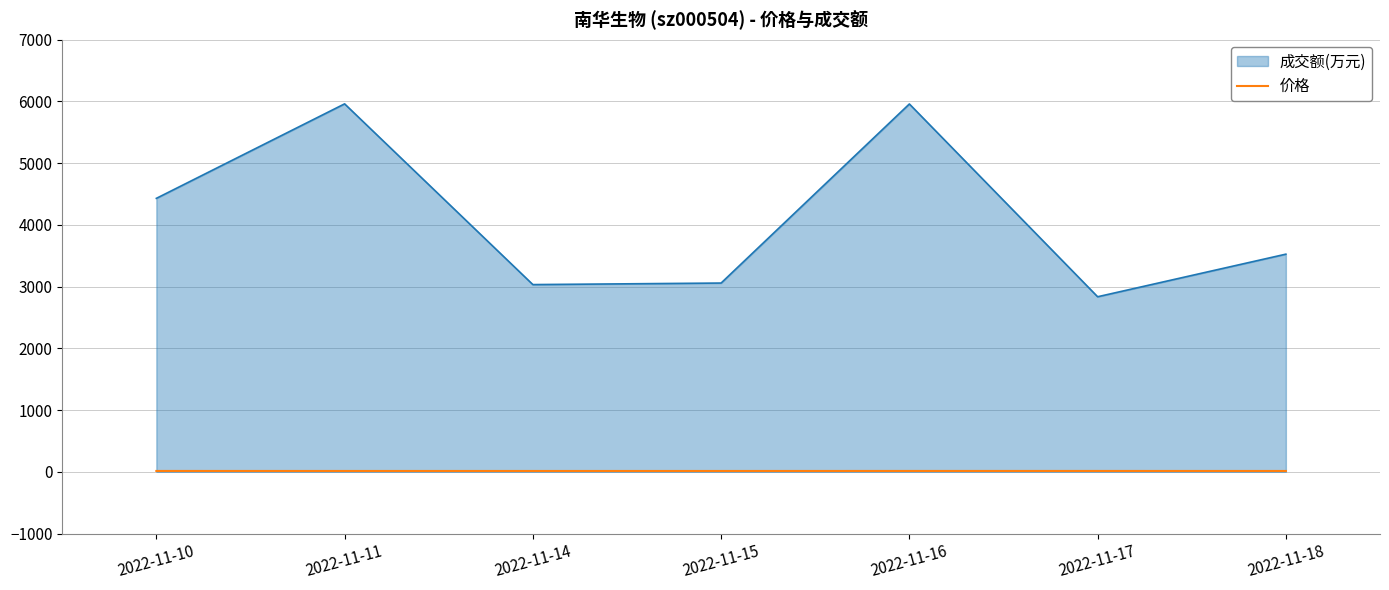

Which series has the largest total across all categories?

成交额(万元)